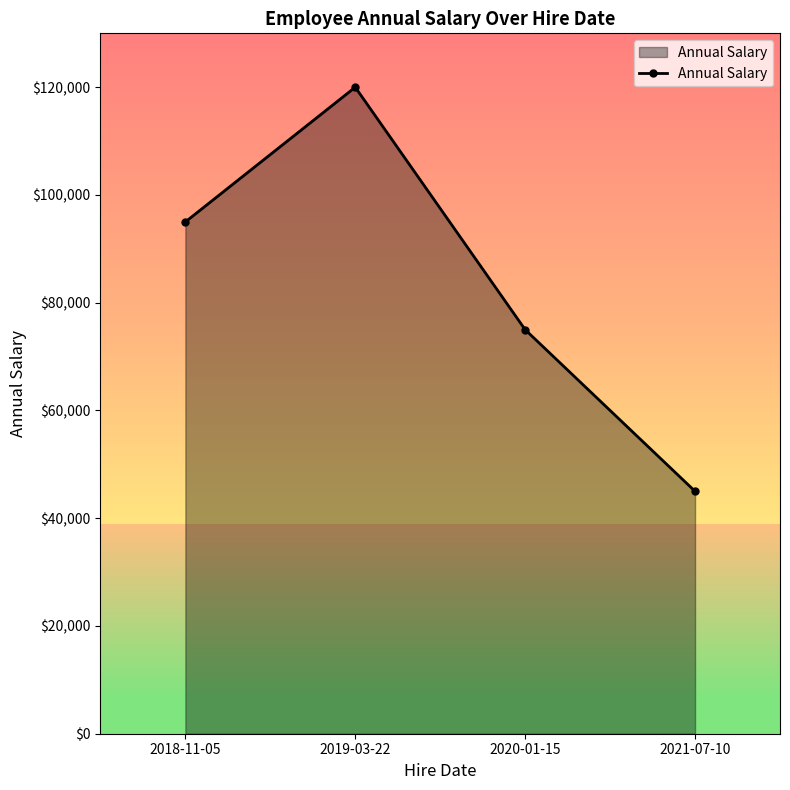

Where is the data nearest to the value 82500?

2020-01-15